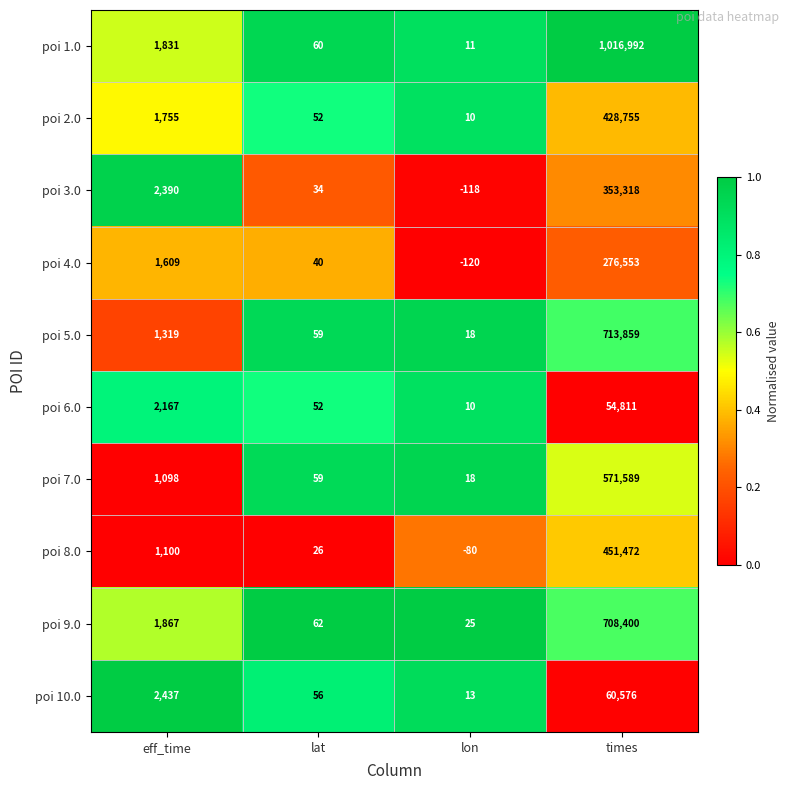

What is the difference between the maximum and minimum values in the poi 1.0 series?

1016981